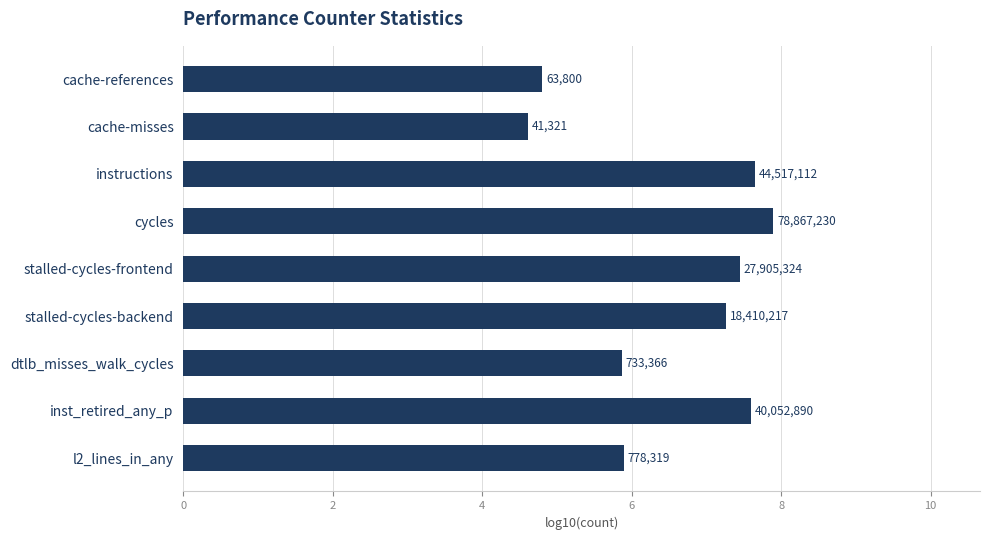

Are the bars horizontal?

Yes